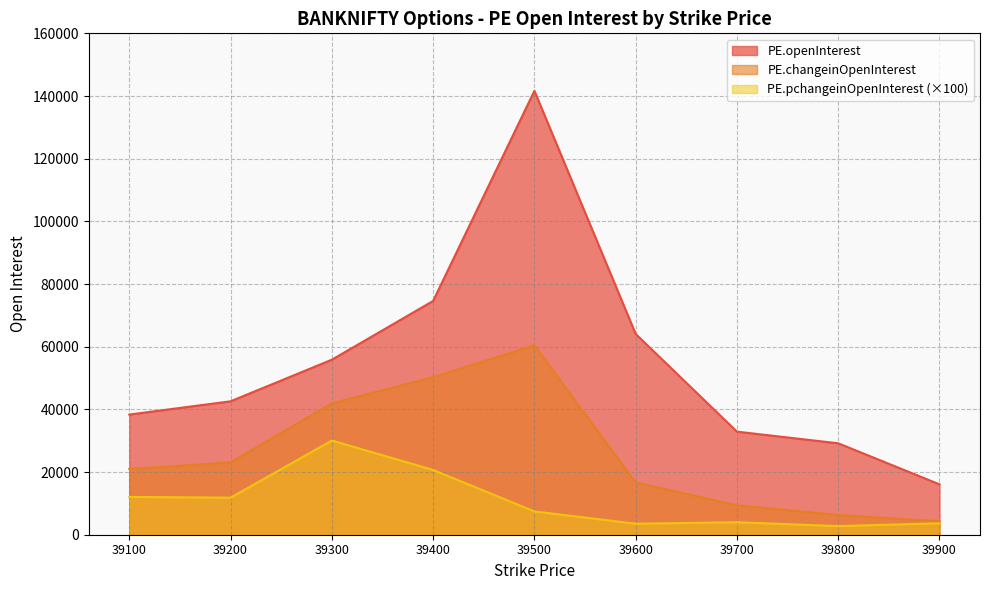

How many series are shown in this chart?

3